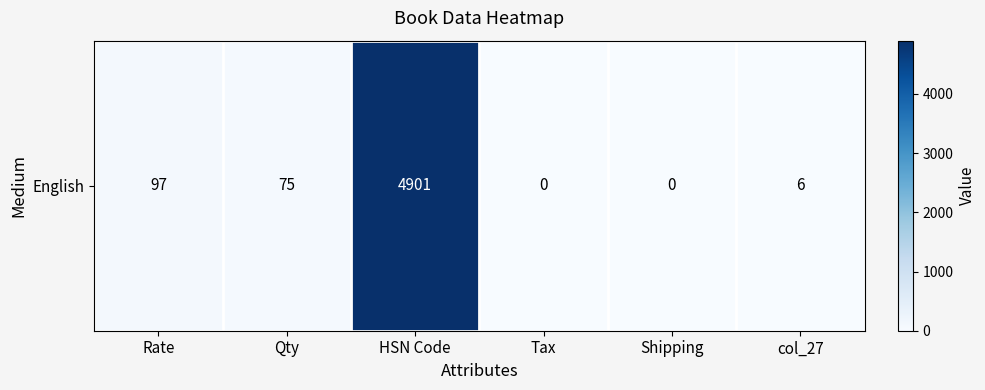

At which label is the value closest to 2450?

Rate